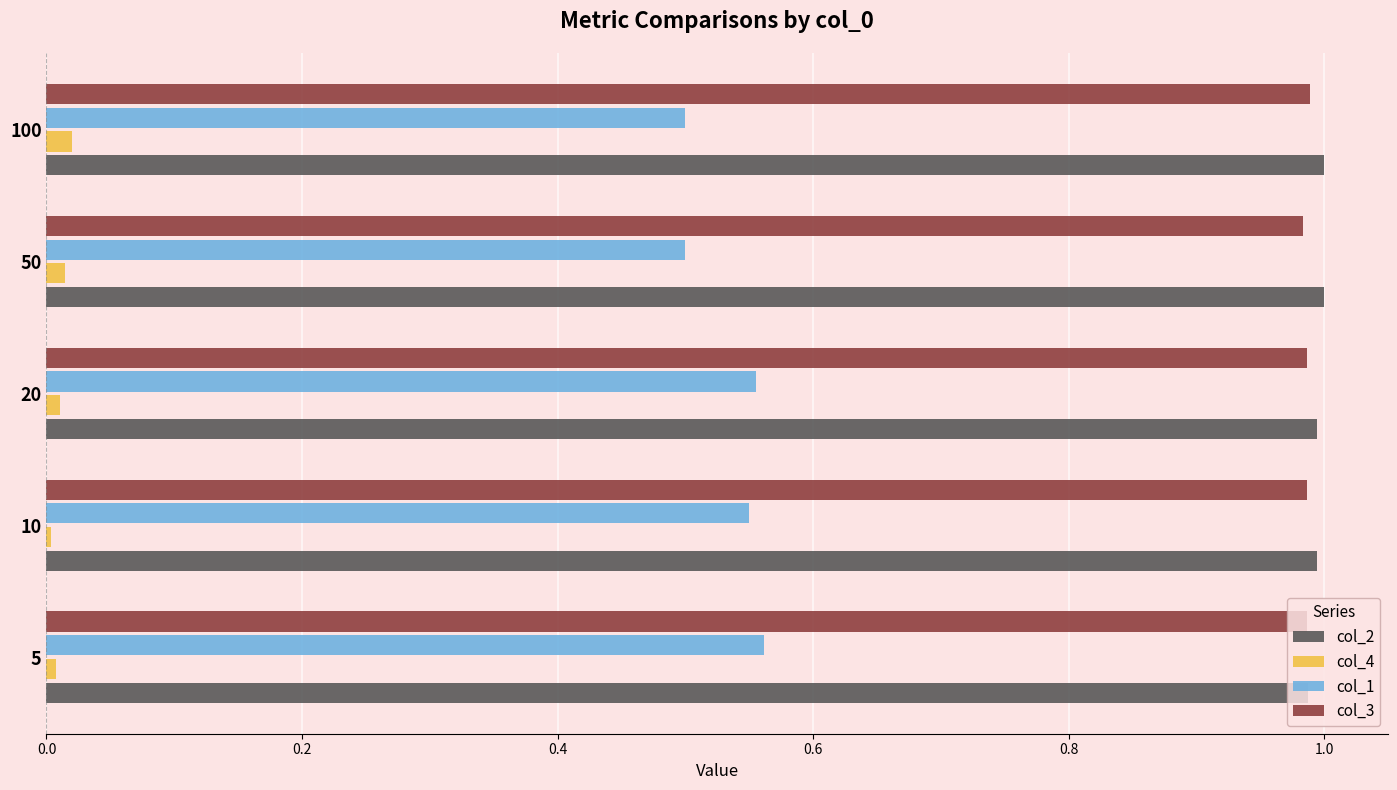

What is the average value of the col_1 series?

0.5